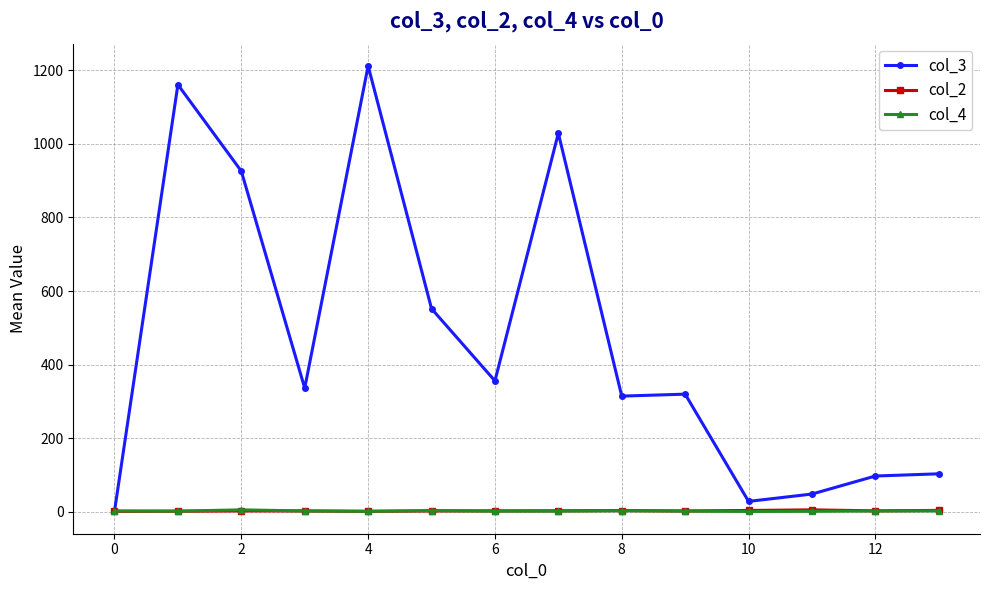

What is the greatest value displayed?

1212.0